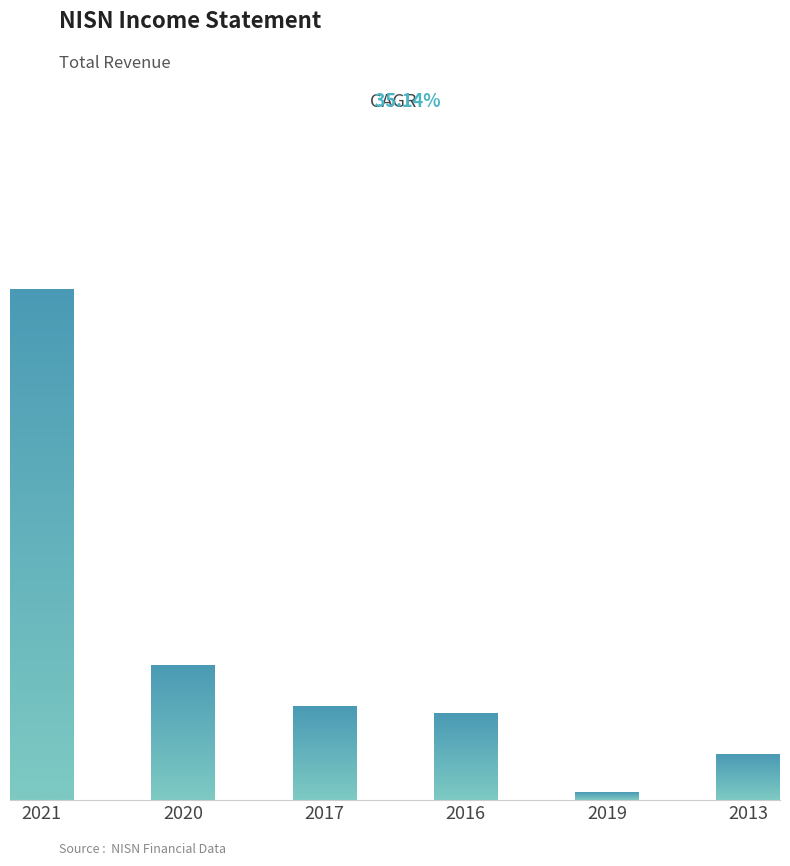

Does the chart contain any negative values?

No